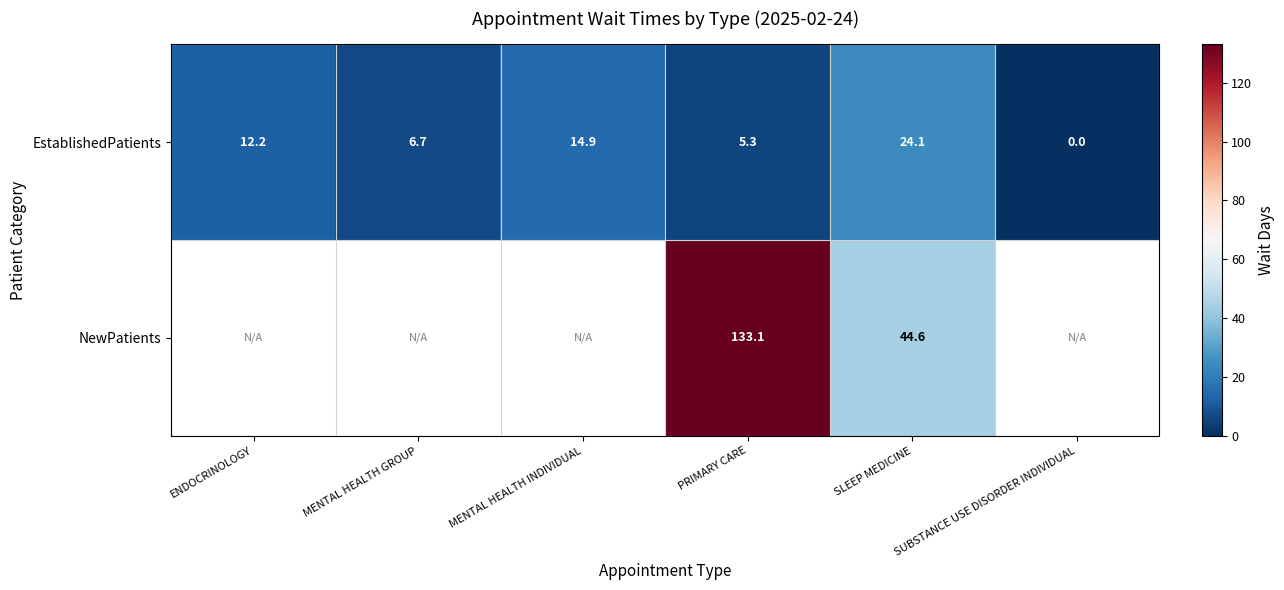

Where does the EstablishedPatients series first go above 12?

ENDOCRINOLOGY